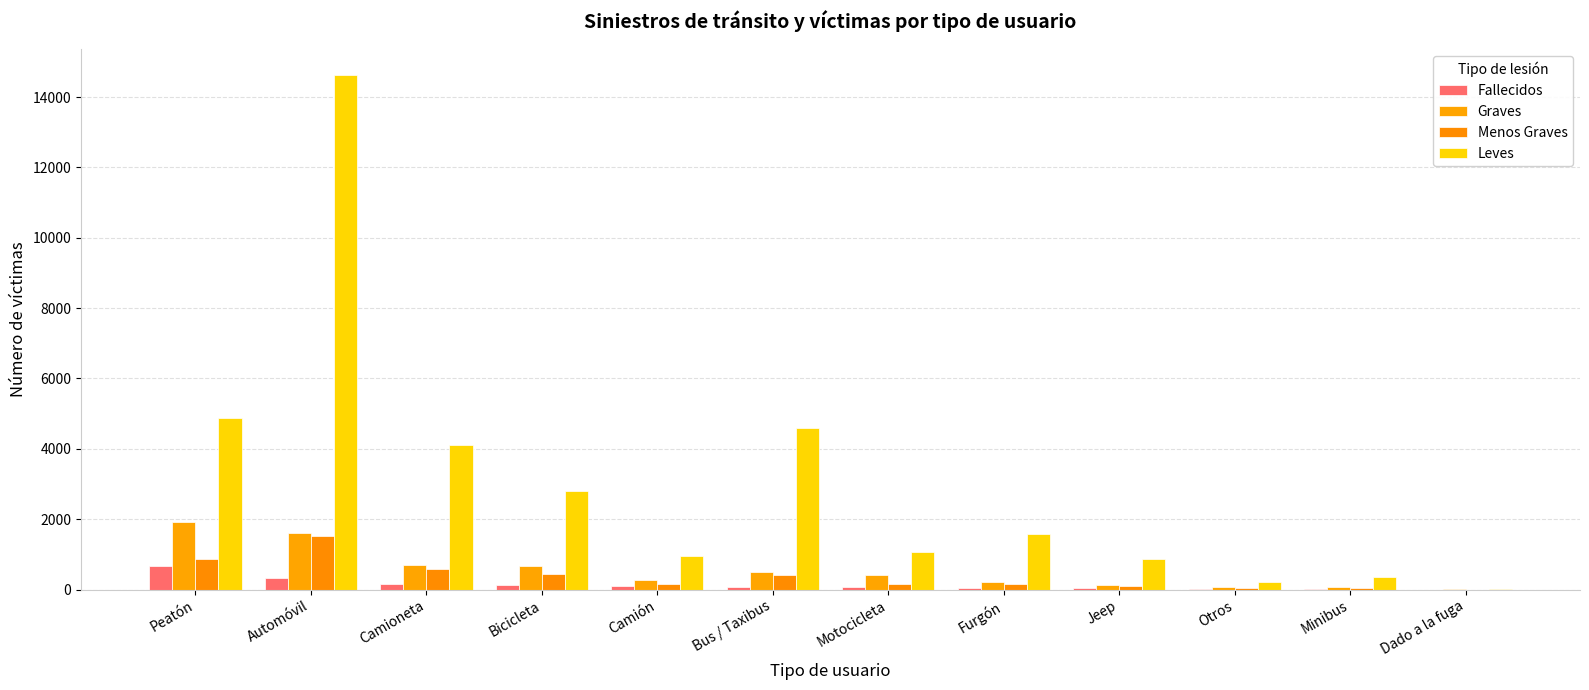

Rank the series by their maximum value, from highest to lowest.

Leves, Graves, Menos Graves, Fallecidos